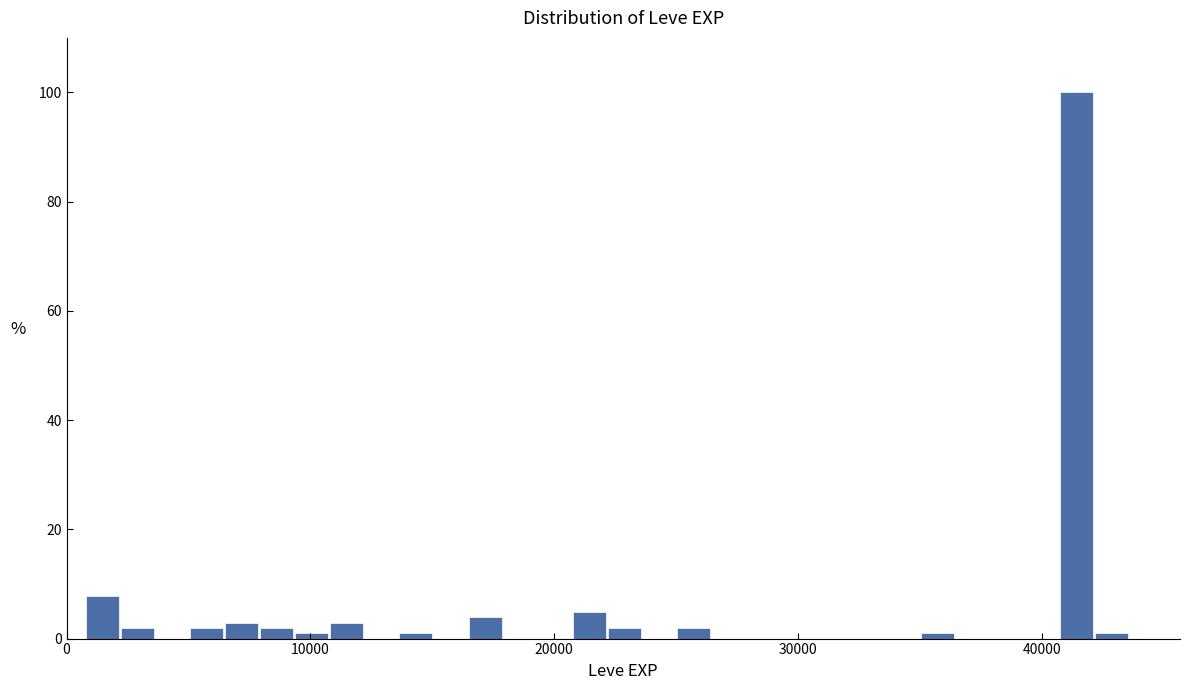

Read against the x-axis, roughly where is the centre of the tallest bar?

41000